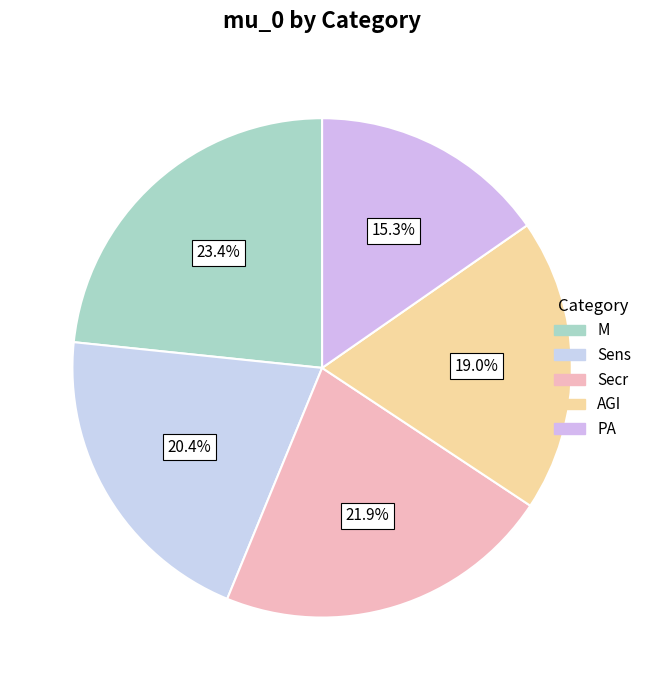

Does Secr account for over 50% of the chart?

No